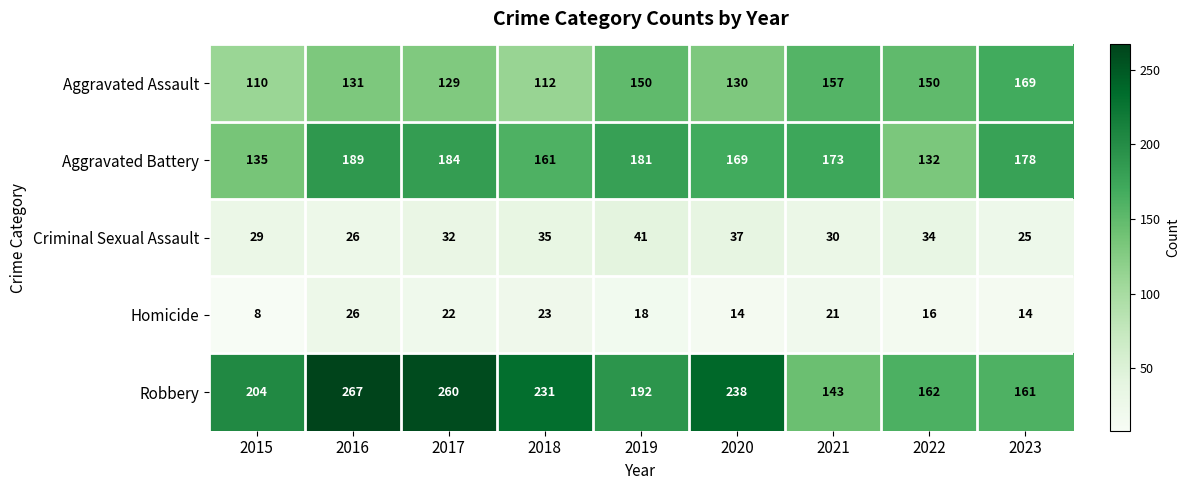

Is it true that Aggravated Battery equals 184 at 2017?

True